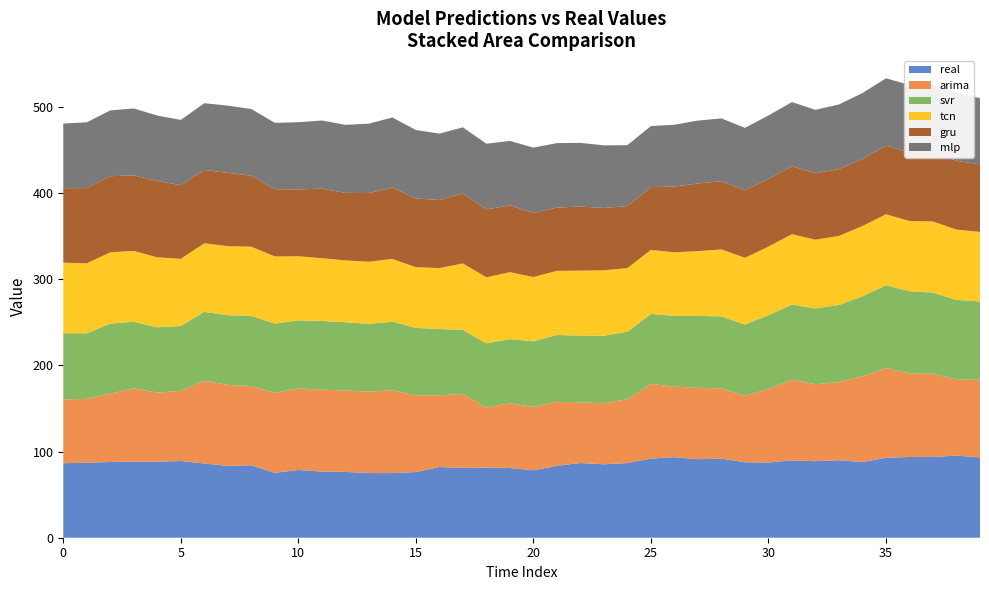

Reading left to right, transcribe all the data shown in this chart.

real: 86.5	87.0	87.9	88.3	88.3	89.0	86.2	83.4	84.1	75.3	78.6	76.8	76.4	75.0	75.0	76.2	82.1	81.0	81.5	80.9	78.3	83.5	86.7	85.2	86.7	91.9	93.5	91.2	91.8	87.5	87.4	89.7	88.9	90.0	87.8	92.8	93.7	93.7	95.3	93.3
arima: 73.9	74.2	79.3	85.1	80.2	81.5	96.1	94.0	91.9	92.8	94.6	95.2	94.4	94.5	96.1	89.0	83.2	85.8	69.5	75.2	73.5	74.2	70.4	70.9	74.0	86.6	81.9	82.8	81.6	77.2	85.4	93.7	89.3	90.7	99.7	104.1	96.9	96.6	88.6	90.1
svr: 77.0	76.0	81.3	77.3	75.7	75.3	79.9	80.8	81.5	80.4	79.0	79.6	79.2	78.7	79.6	78.3	77.0	74.4	74.5	74.5	76.2	77.6	77.5	78.4	78.4	81.2	82.2	83.6	83.4	82.7	85.6	87.3	87.9	89.5	92.8	96.1	95.5	94.2	92.1	90.9
tcn: 81.9	81.3	82.8	82.2	81.3	78.0	79.6	80.2	80.3	78.0	74.5	72.8	71.8	72.2	72.8	70.5	70.7	77.2	76.7	77.7	74.6	74.4	75.5	75.9	73.8	74.5	73.7	75.2	77.8	77.5	79.6	81.7	79.8	80.2	81.7	82.4	81.5	82.6	81.6	80.7
gru: 86.5	87.3	88.3	87.7	88.7	85.4	85.0	85.1	82.5	78.0	77.5	80.8	78.4	79.7	82.8	79.7	79.1	81.2	78.8	77.6	74.4	73.4	74.4	72.3	71.9	72.9	76.3	78.5	79.3	78.3	78.7	78.8	77.2	77.5	78.0	79.6	79.5	80.2	79.9	78.4
mlp: 75.0	76.3	76.4	77.7	75.9	75.9	77.5	78.0	77.3	77.0	78.0	79.0	79.0	80.5	81.5	79.5	77.0	76.8	76.3	74.7	75.9	74.9	73.9	72.7	70.7	70.8	71.8	73.0	72.8	72.4	73.6	74.5	73.6	75.0	76.3	78.2	78.5	79.0	78.9	76.9